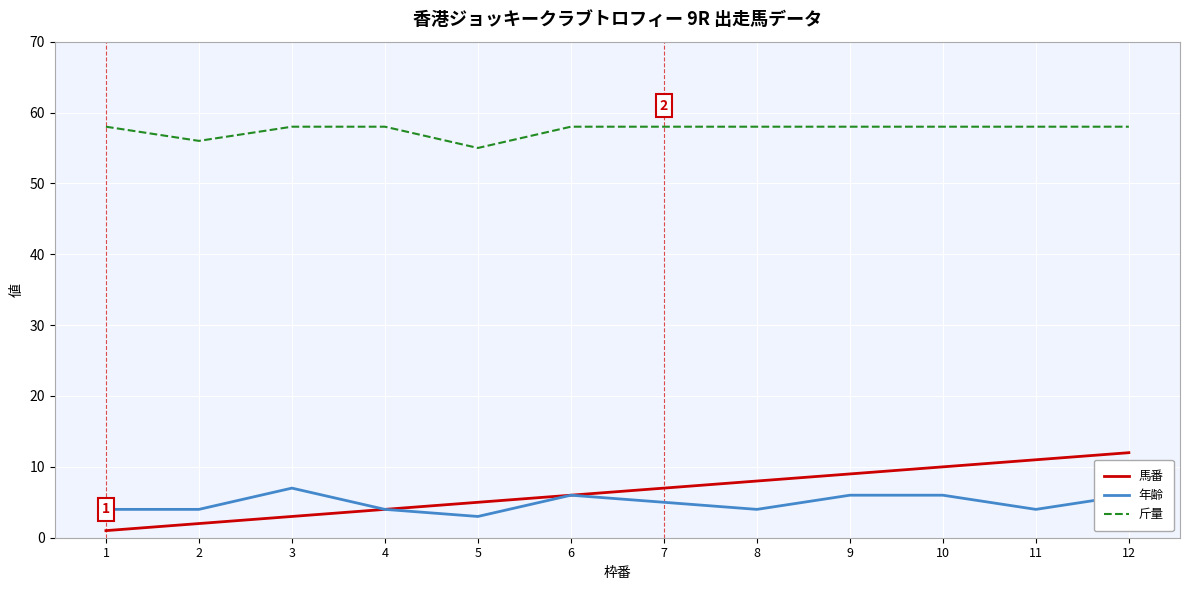

True or false: 斤量 and 年齢 cross at least once.

False